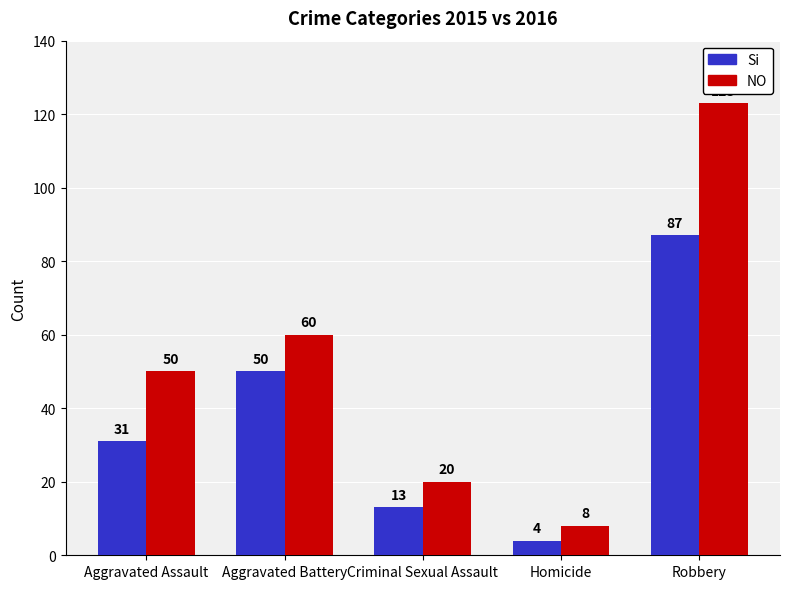

What is the total value across all series at Homicide?

12